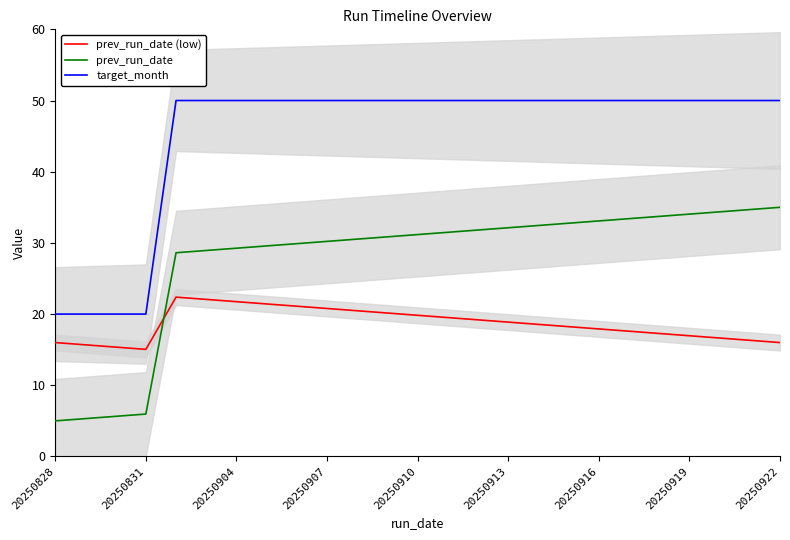

True or false: prev_run_date (low) and prev_run_date cross at least once.

True